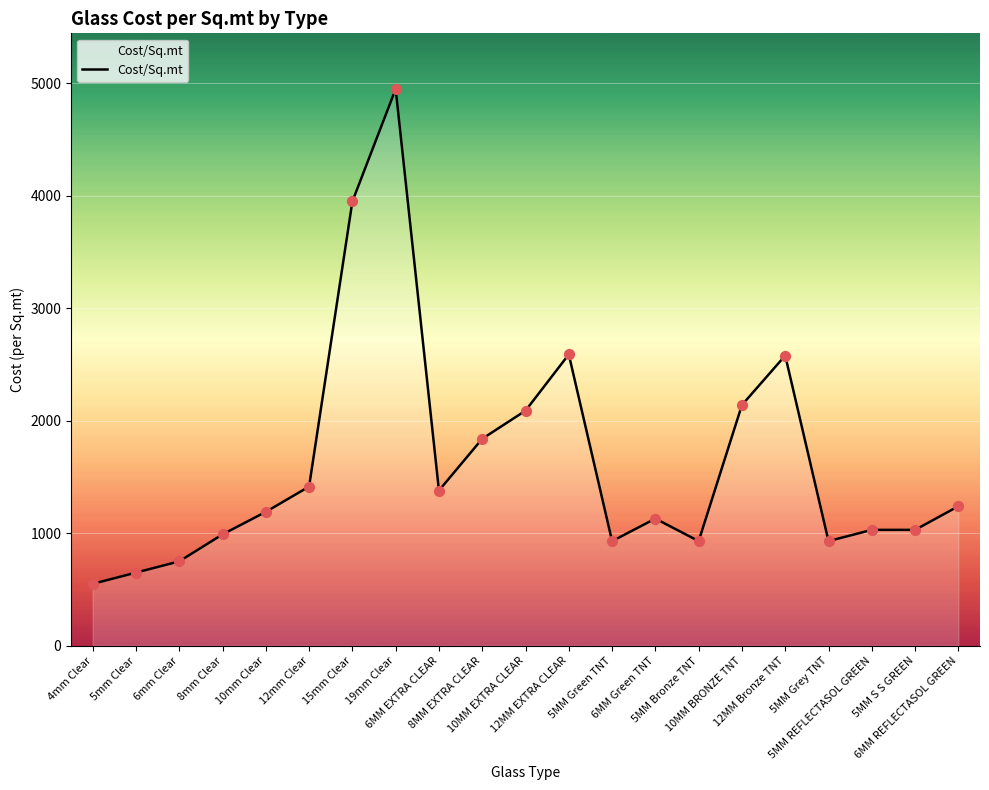

Approximately how many times larger is the value at 8MM EXTRA CLEAR compared to 12mm Clear?

1.3